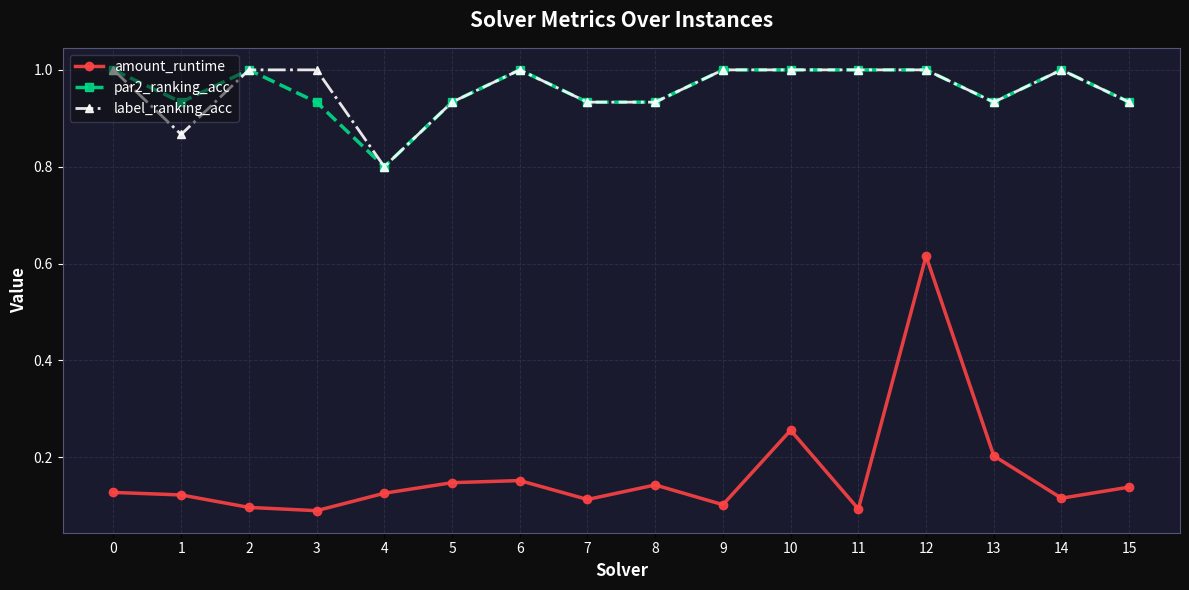

What is the difference between the highest and lowest values at 8?

0.8